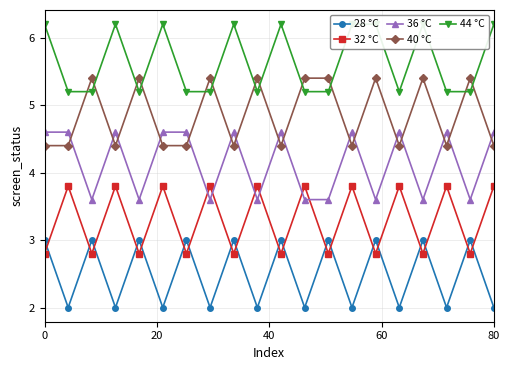

Rank the series by their maximum value, from lowest to highest.

28 °C, 32 °C, 36 °C, 40 °C, 44 °C